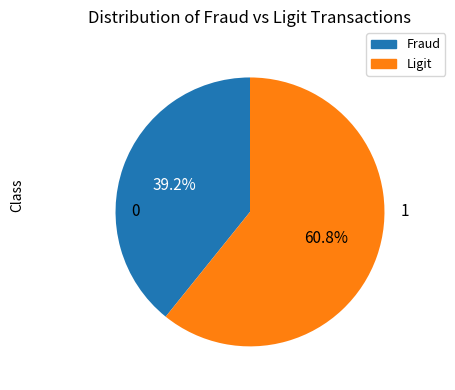

Does any single category account for the majority?

Yes